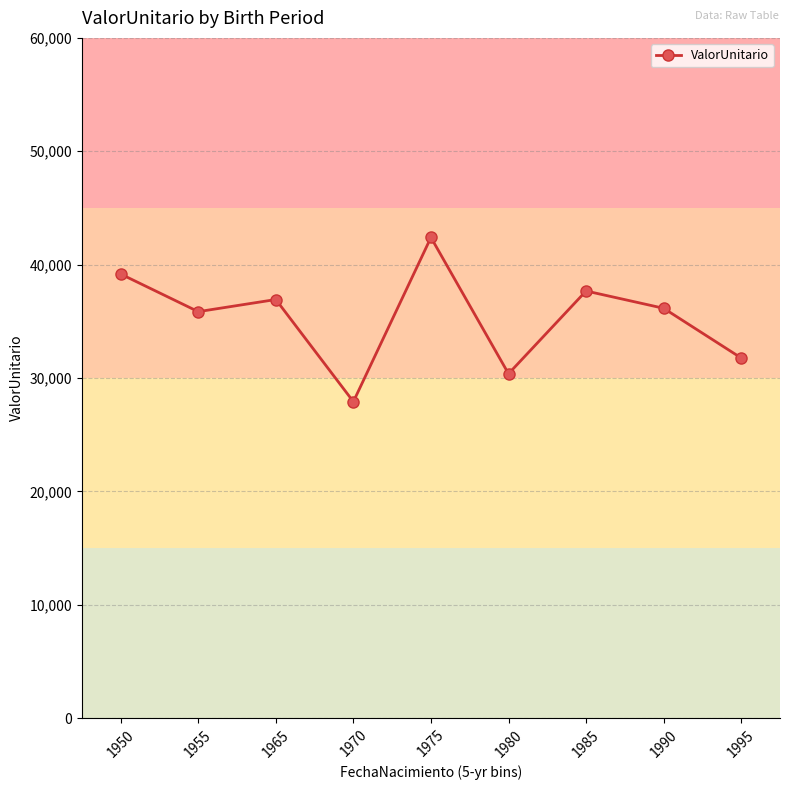

Where is the first local maximum?

1965